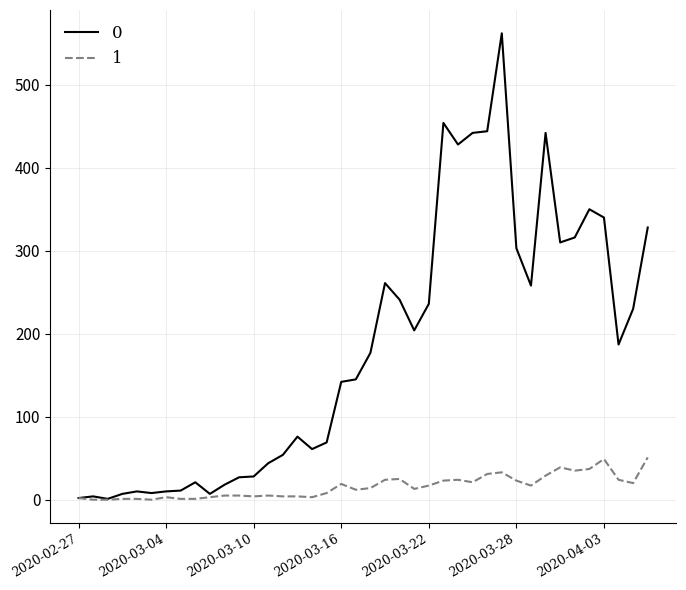

What is the greatest value displayed?

562